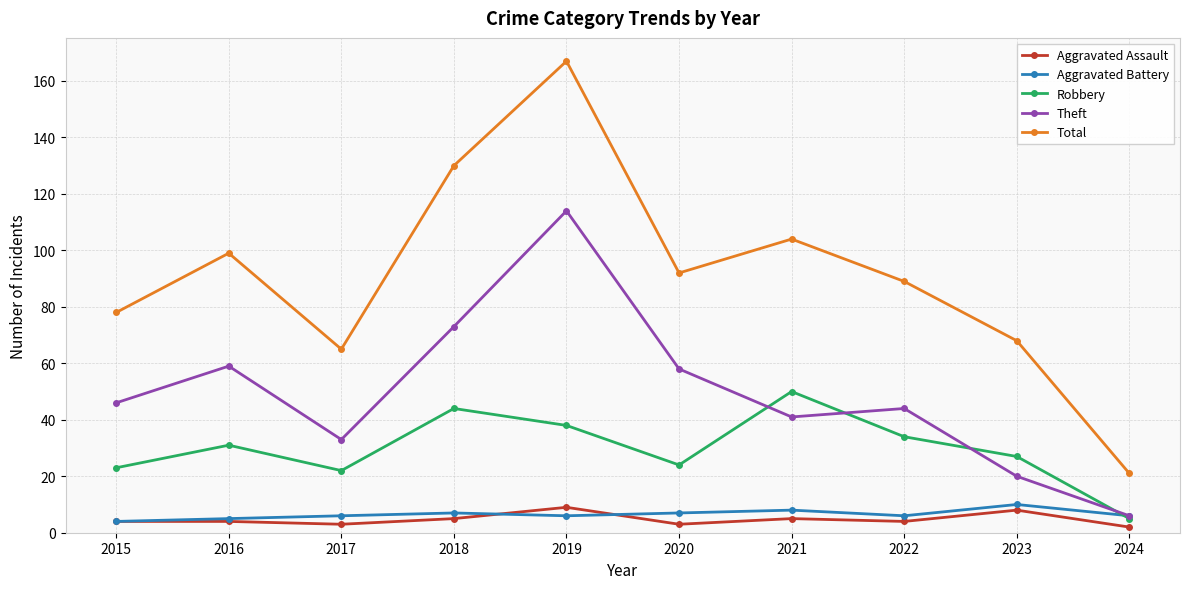

True or false: Aggravated Battery and Total cross at least once.

False